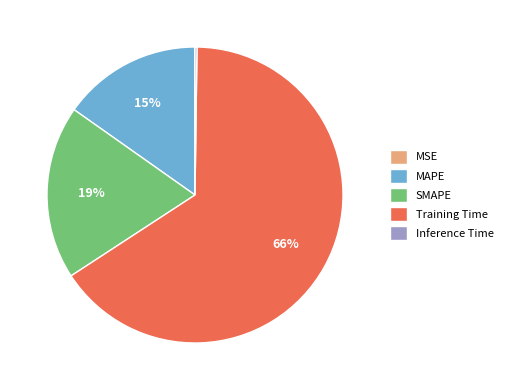

The Training Time slice represents 60% of the pie. True or false?

False